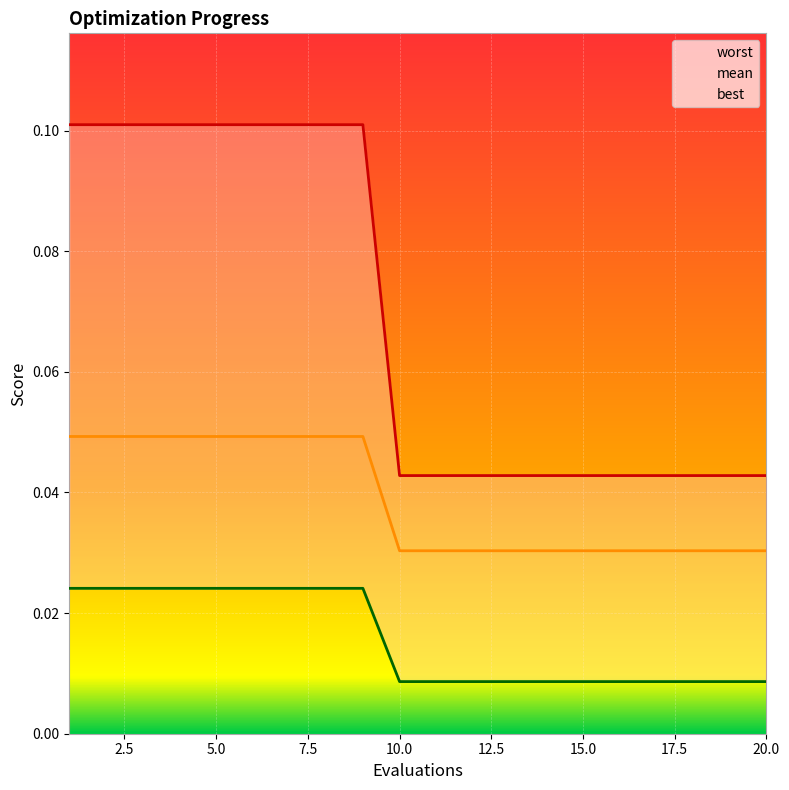

What is the total value across all series at 11?

0.1